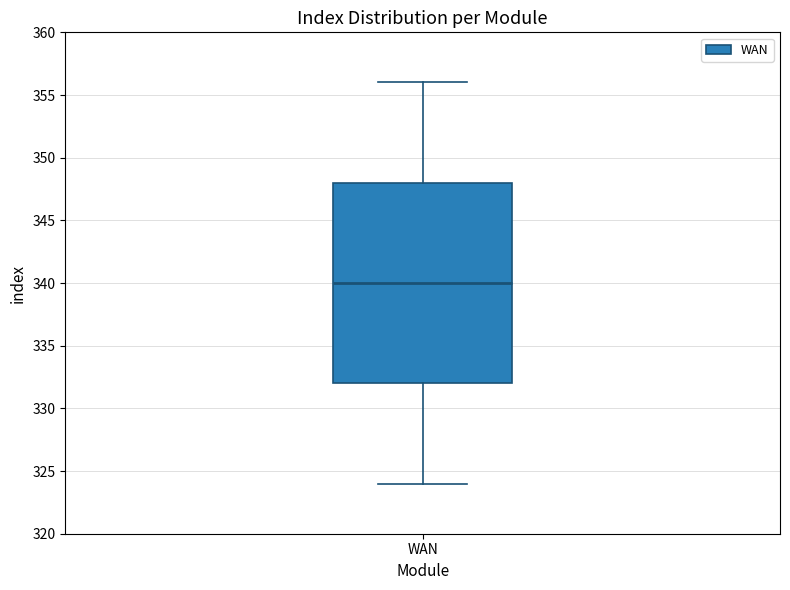

Read this box plot against the y-axis: the position of the median line, the range covered by the box, and the ends of both whiskers. The values are not printed on the chart, so give them approximately, as read against the axis.

median 340, box 332 to 348, whiskers 324 to 356